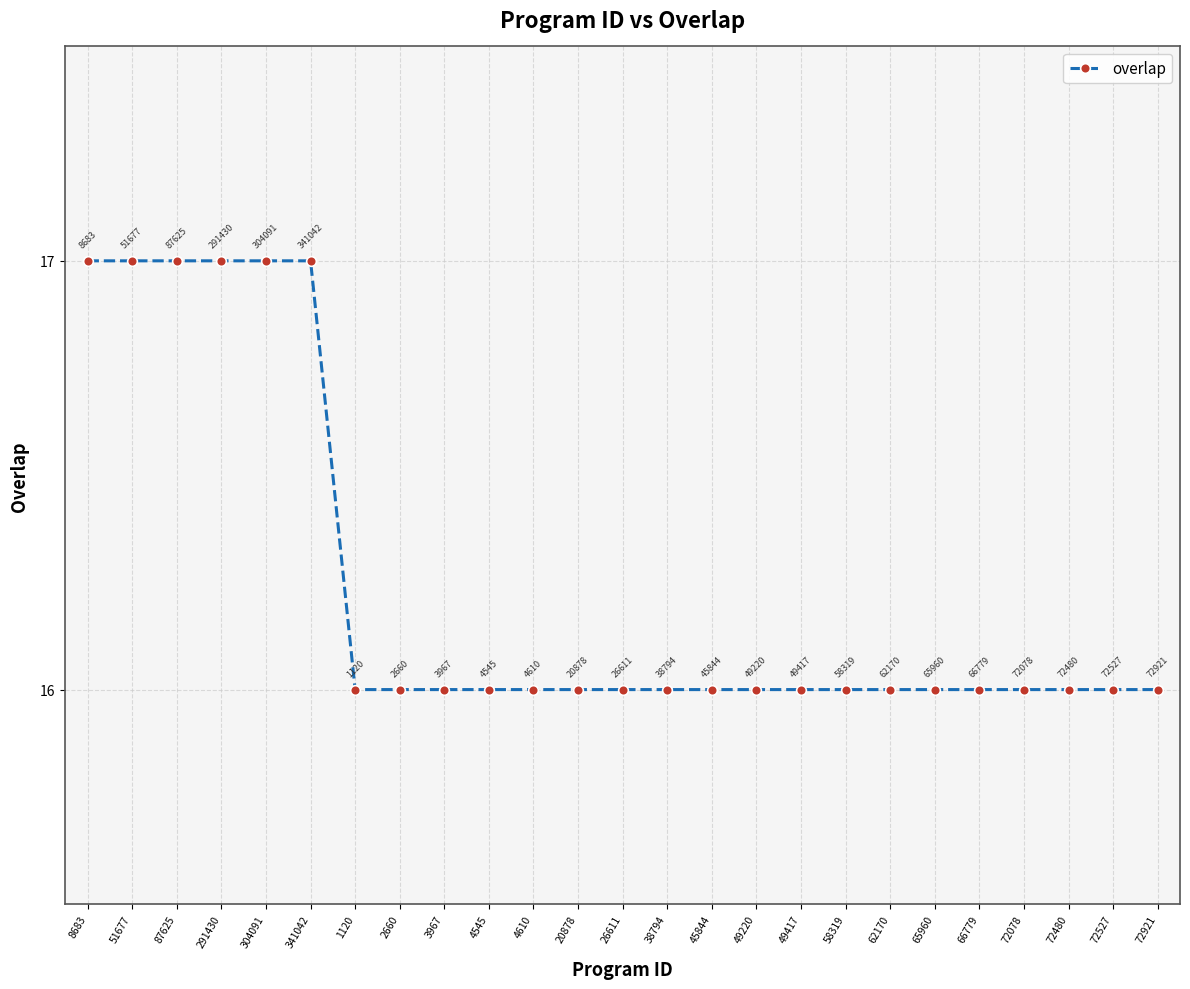

Is this an area chart (filled region under the line)?

No